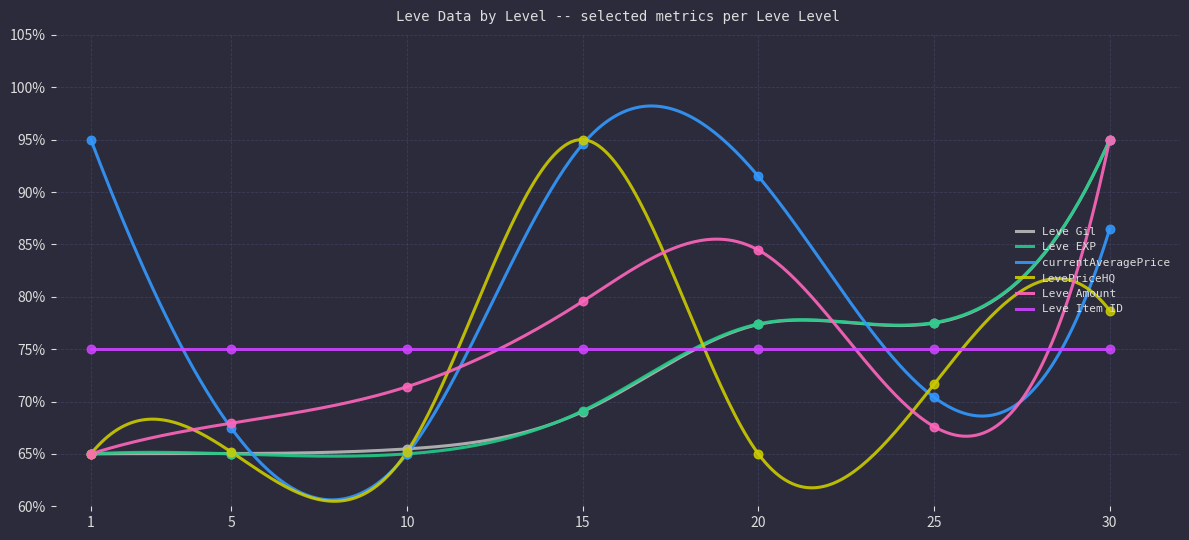

Which series has the largest total across all categories?

currentAveragePrice